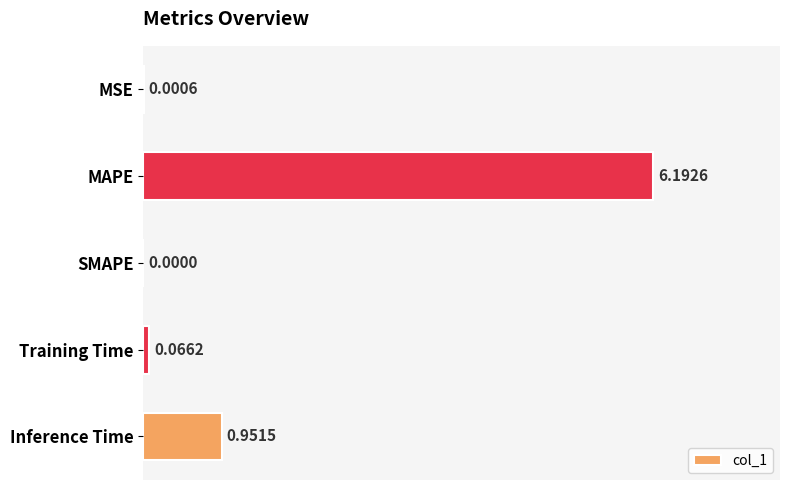

What is the maximum value shown in the chart?

6.2